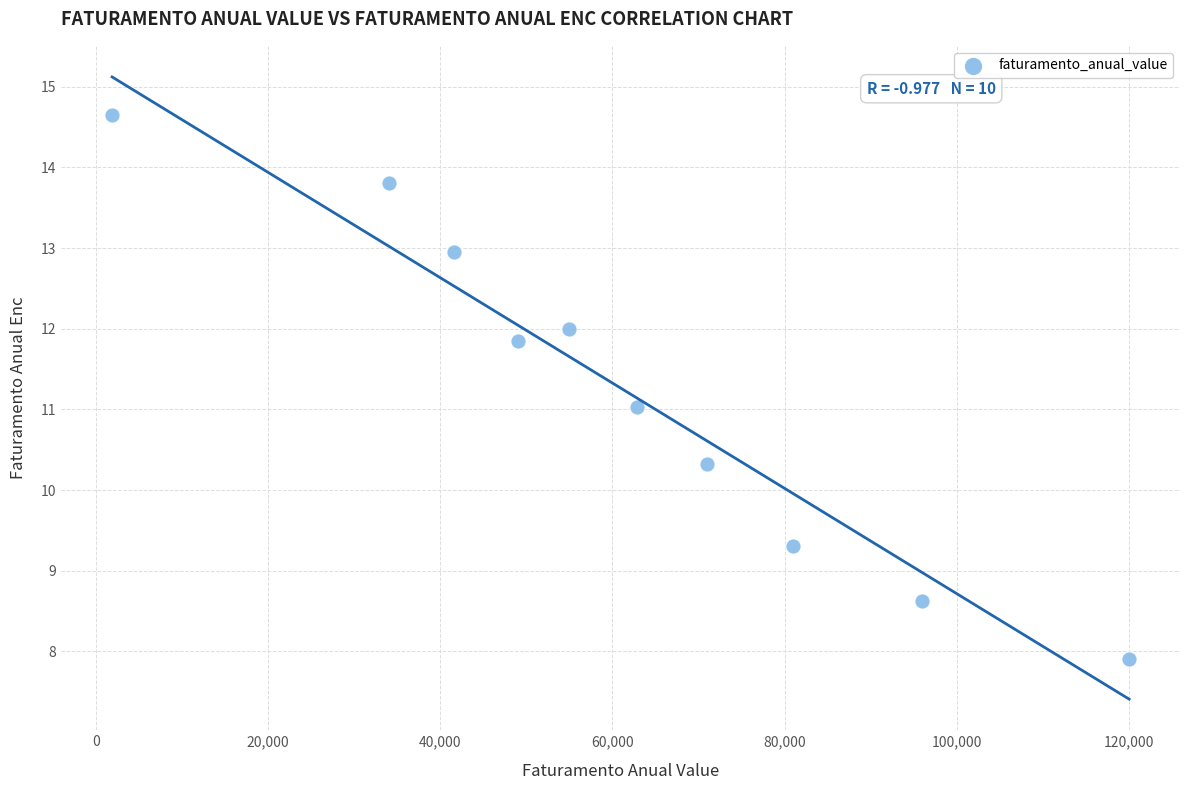

What is the range of X values (max minus min)?

118104.0